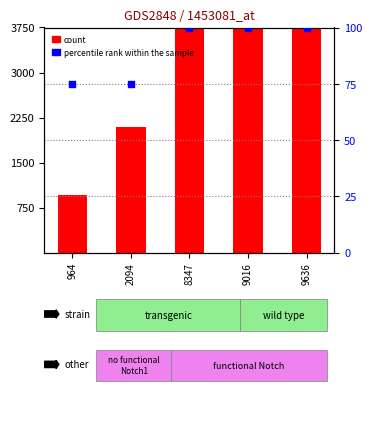

Which series reaches the maximum Y coordinate?

count